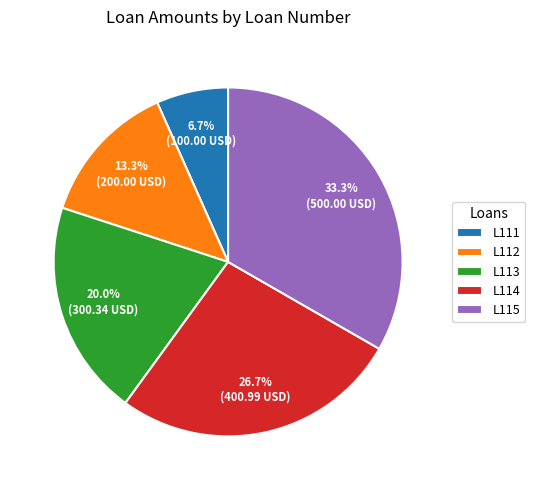

To the nearest percent, what portion does L112 represent?

13%